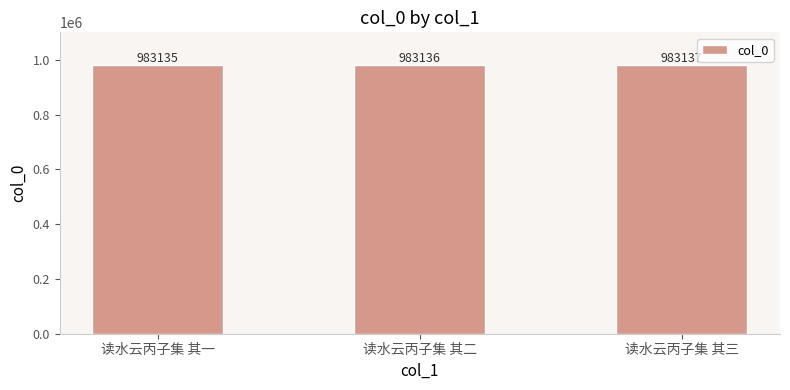

List the labels in order of value, smallest first.

读水云丙子集 其一, 读水云丙子集 其二, 读水云丙子集 其三